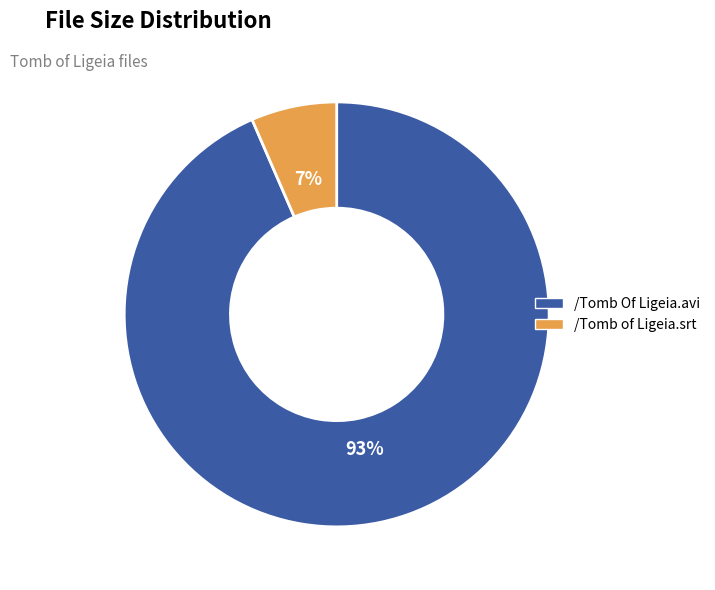

To the nearest percent, what is the combined percentage of /Tomb Of Ligeia.avi and /Tomb of Ligeia.srt?

100%